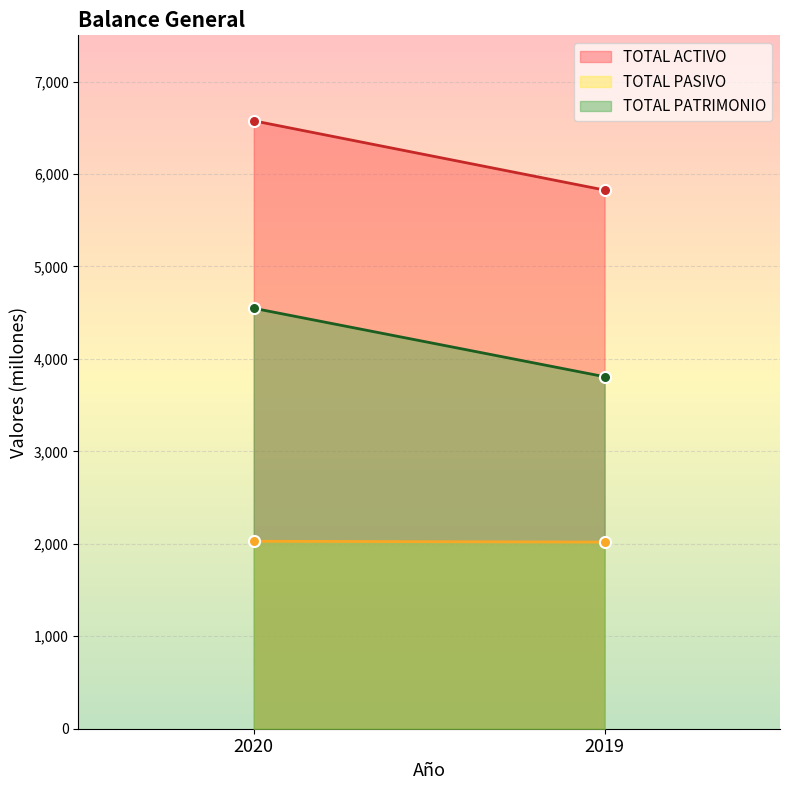

The TOTAL ACTIVO series shows 8436.3 at 2019. True or false?

False